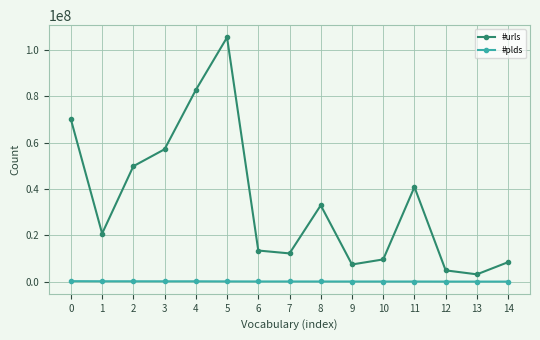

What is the greatest value displayed?

105469222